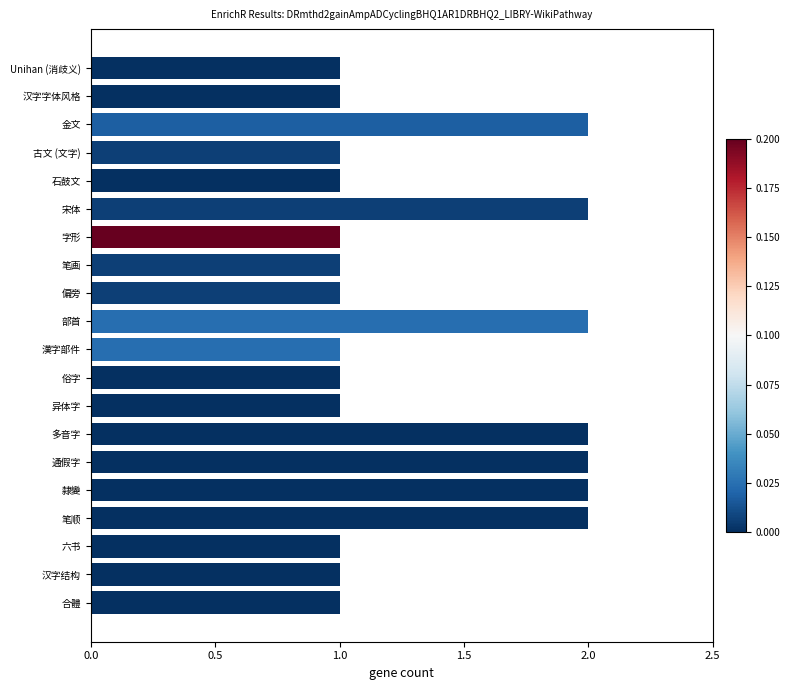

What is the change in value from 古文 (文字) to 隸變?

+1